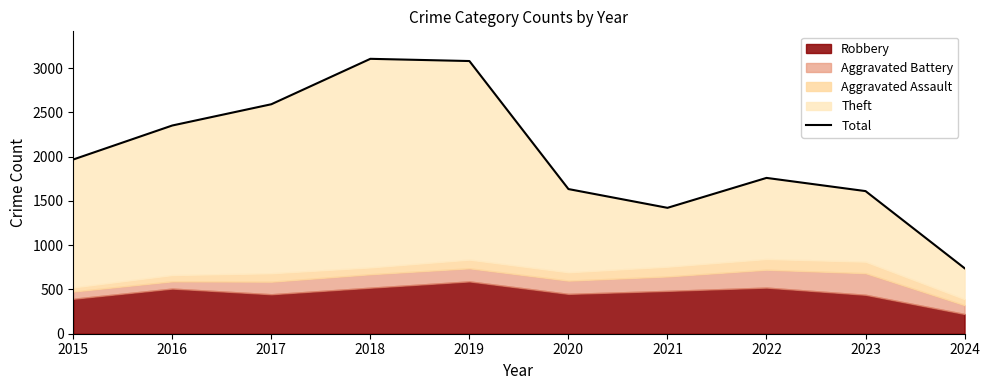

The chart shows a value of 3214 at 2015. True or false?

False